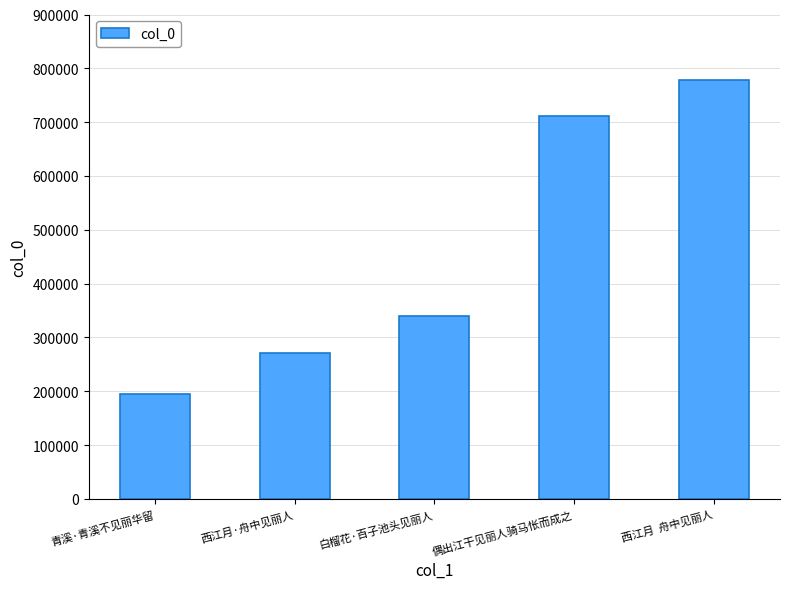

What is the sum of the values at 白榴花·百子池头见丽人 and 西江月·舟中见丽人?

609967